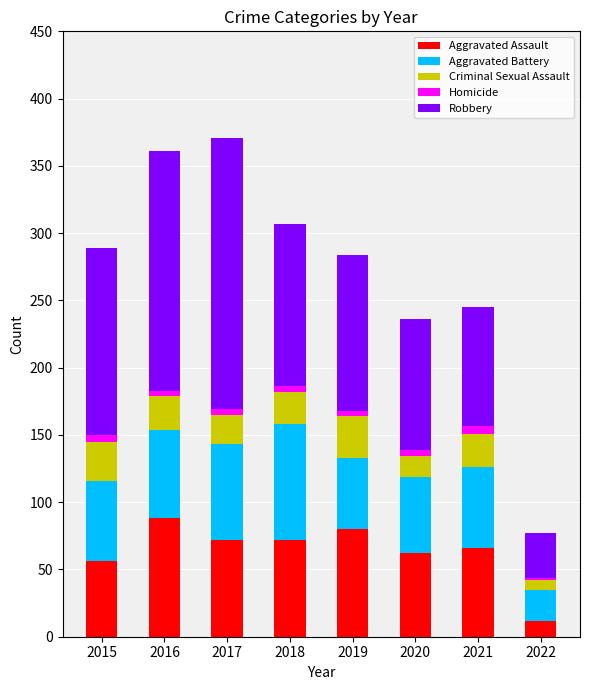

At which label does Aggravated Assault reach its minimum?

2022